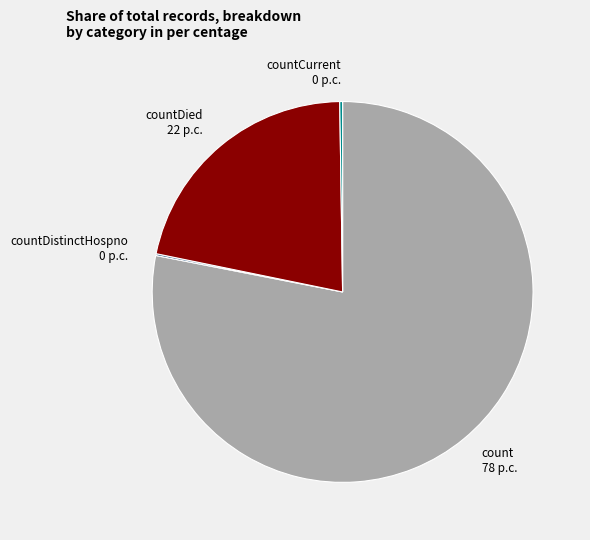

Between countDied 22 p.c. and count 78 p.c., which is larger?

count 78 p.c.